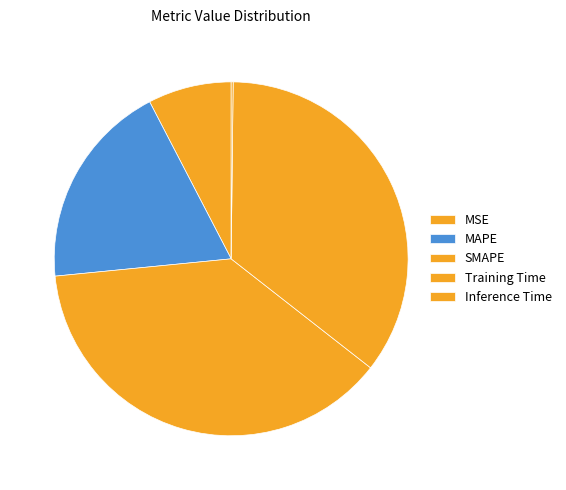

To the nearest percent, what is the difference between the largest and smallest slice percentages?

38%